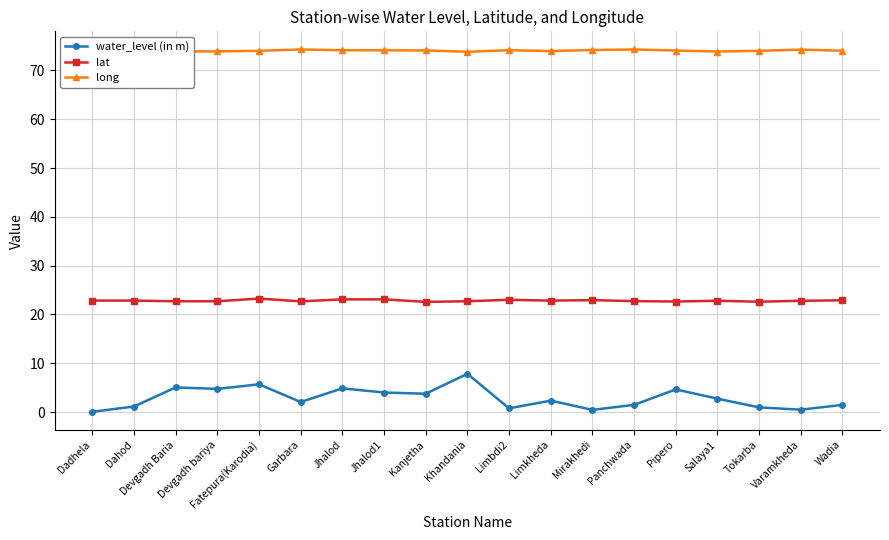

Which series has the largest range (max minus min)?

water_level (in m)